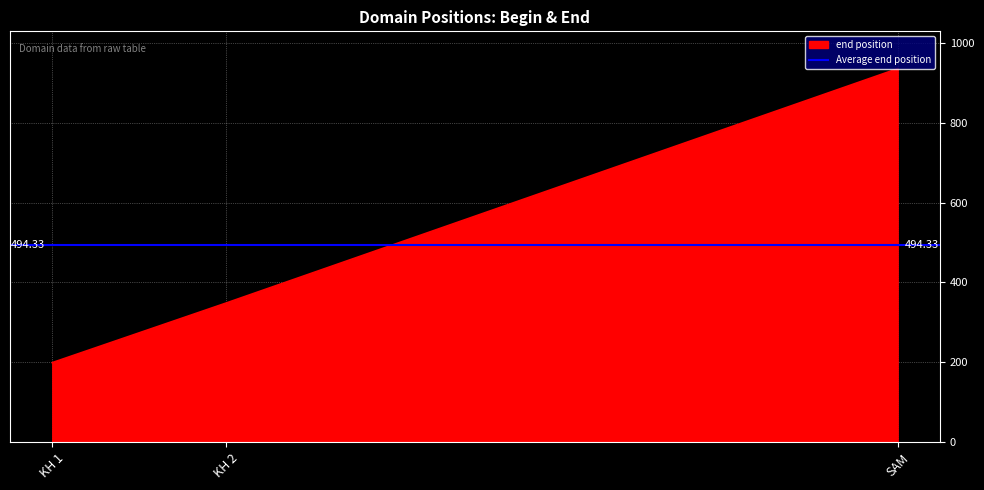

Reading left to right, list all the values displayed in this chart.

199	348	936